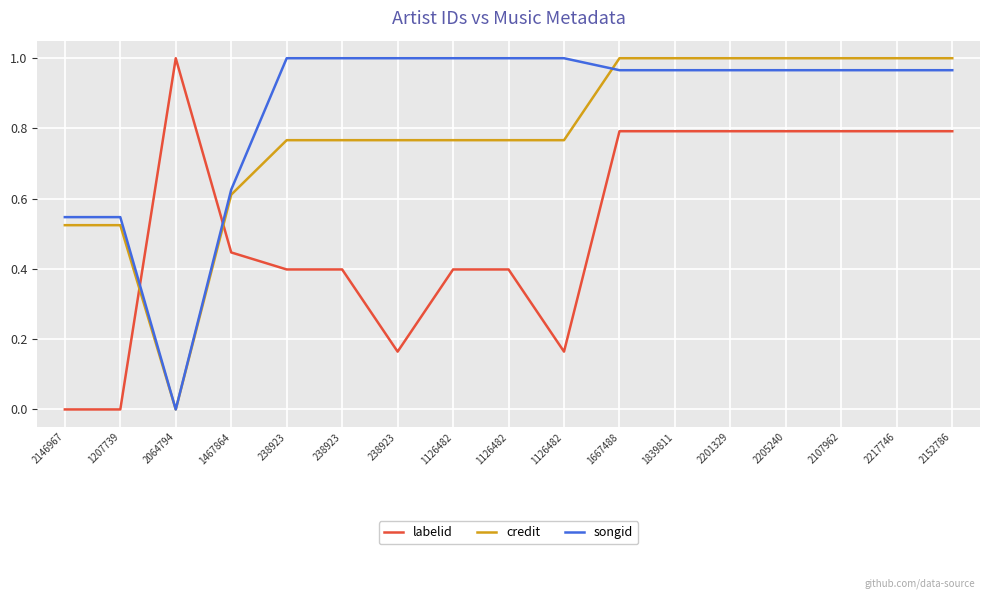

How many intersections are there between credit and labelid?

2